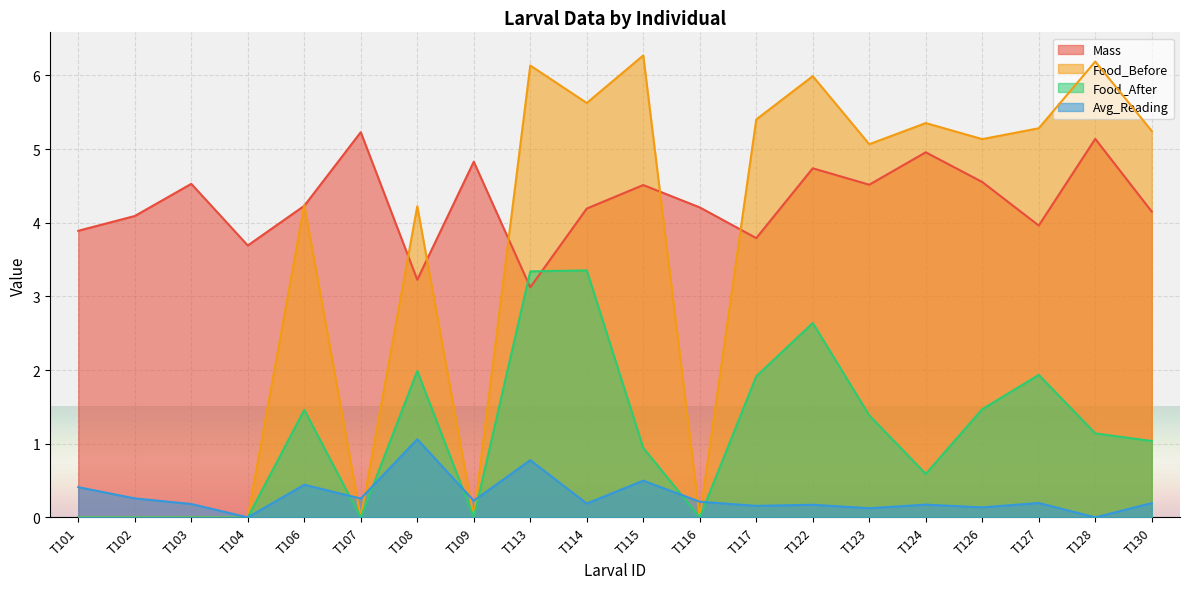

What is the difference between the Food_Before values at T130 and T126?

0.1